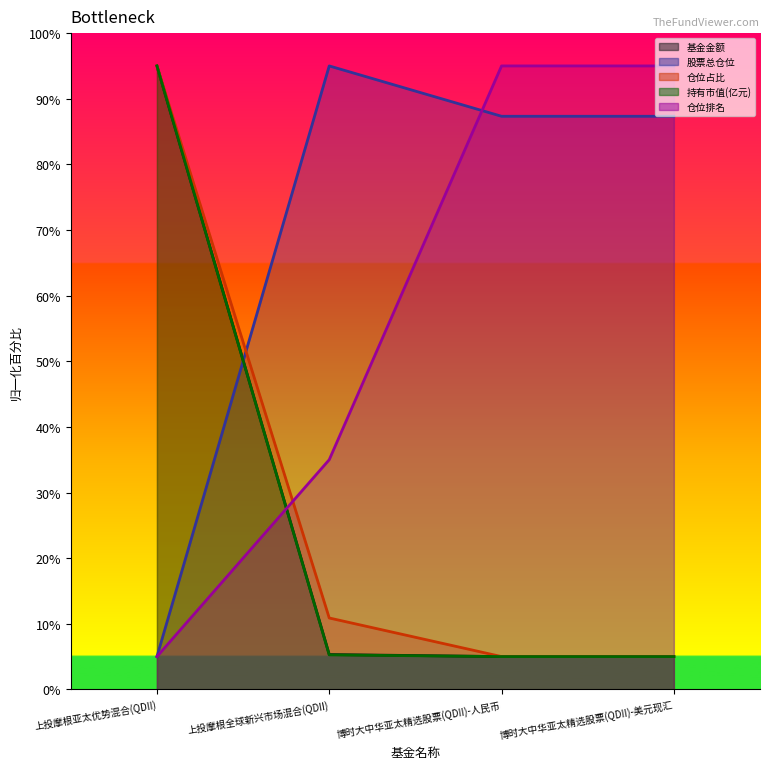

True or false: 仓位占比 and 股票总仓位 intersect in this chart.

True